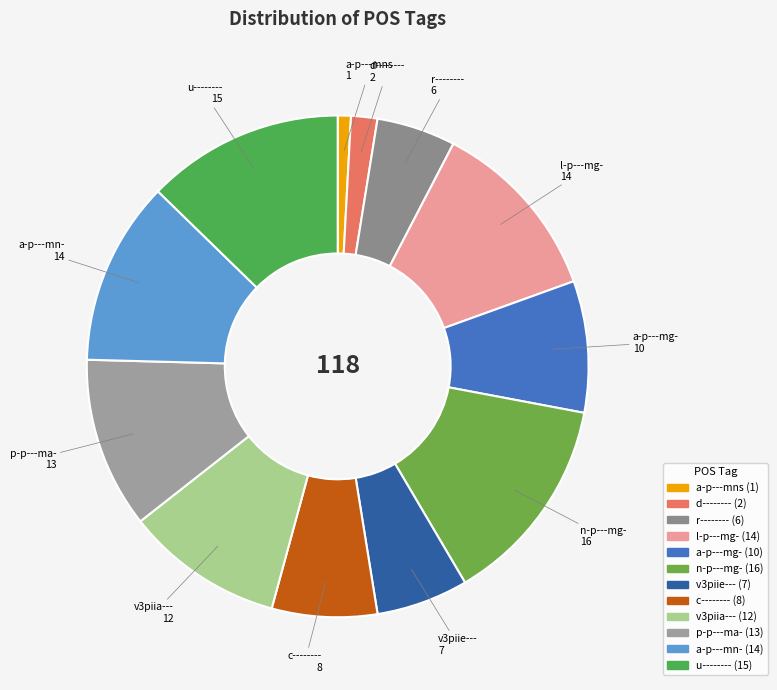

Which has a higher value, d-------- or c--------?

c--------